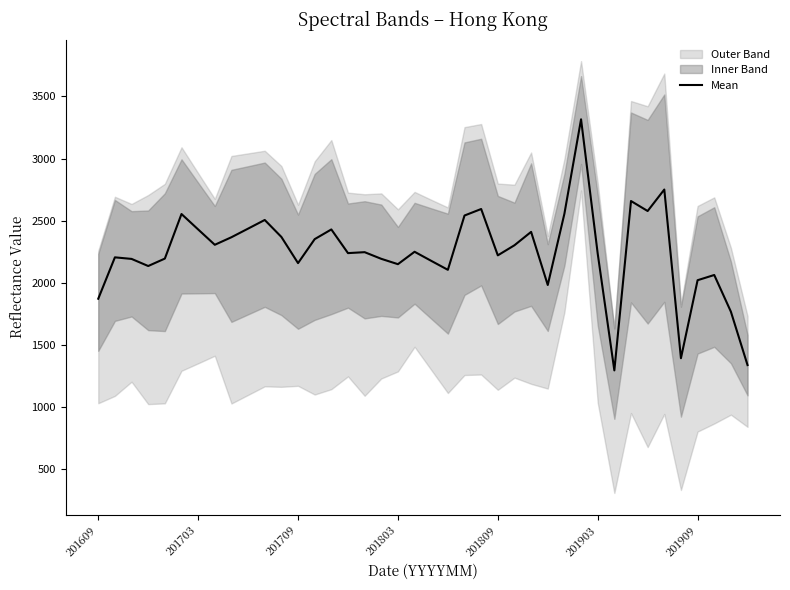

Which has a higher value, 9 or 11?

9